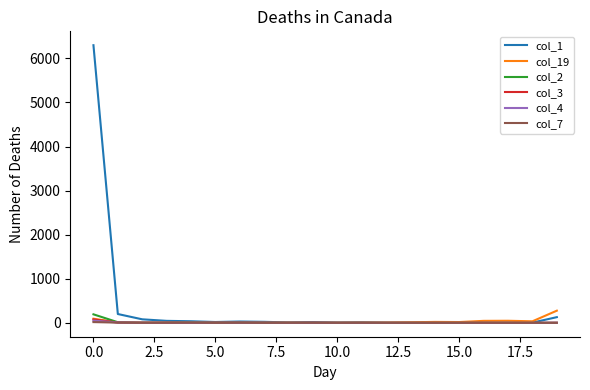

What is the difference between the maximum and second lowest values in the col_1 series?

6296